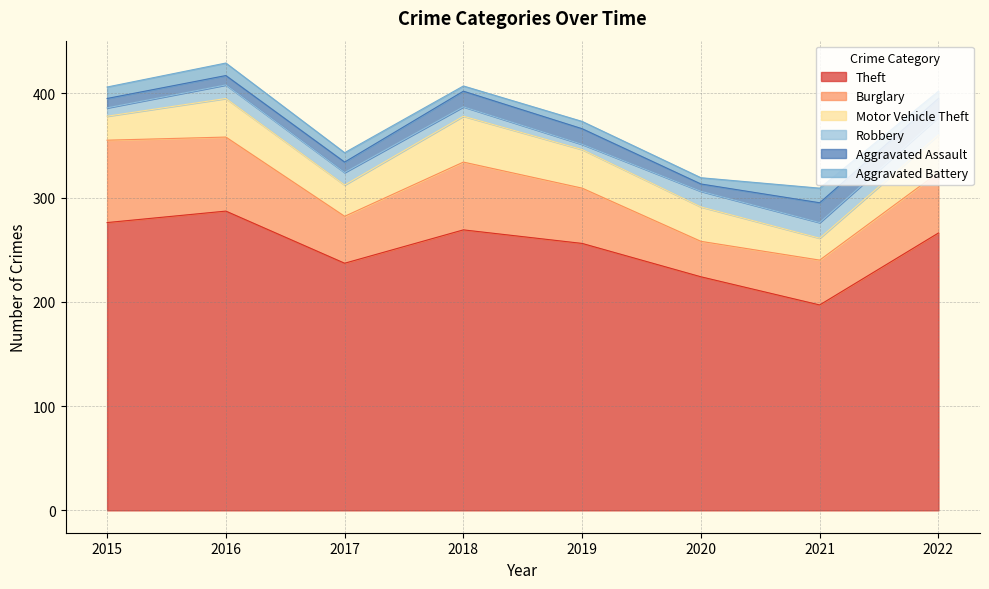

How many lines are shown in the chart?

6